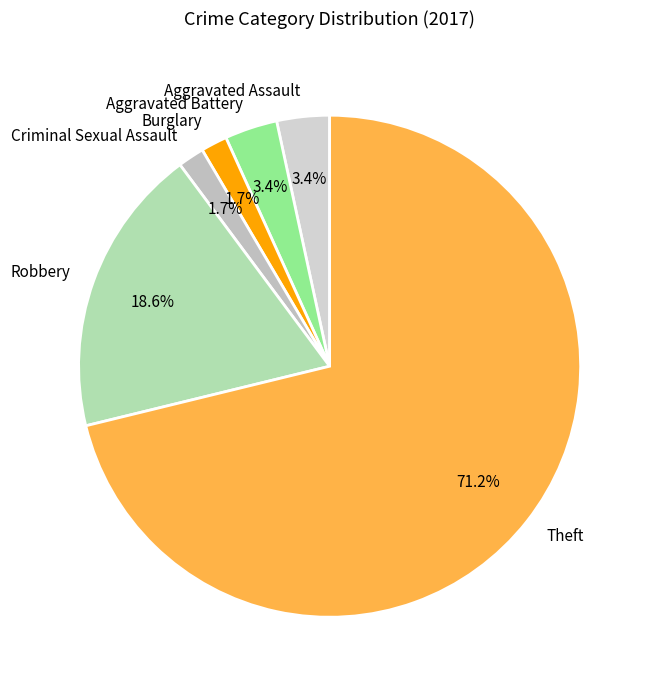

What percentage do Burglary and Theft together represent?

72.9%